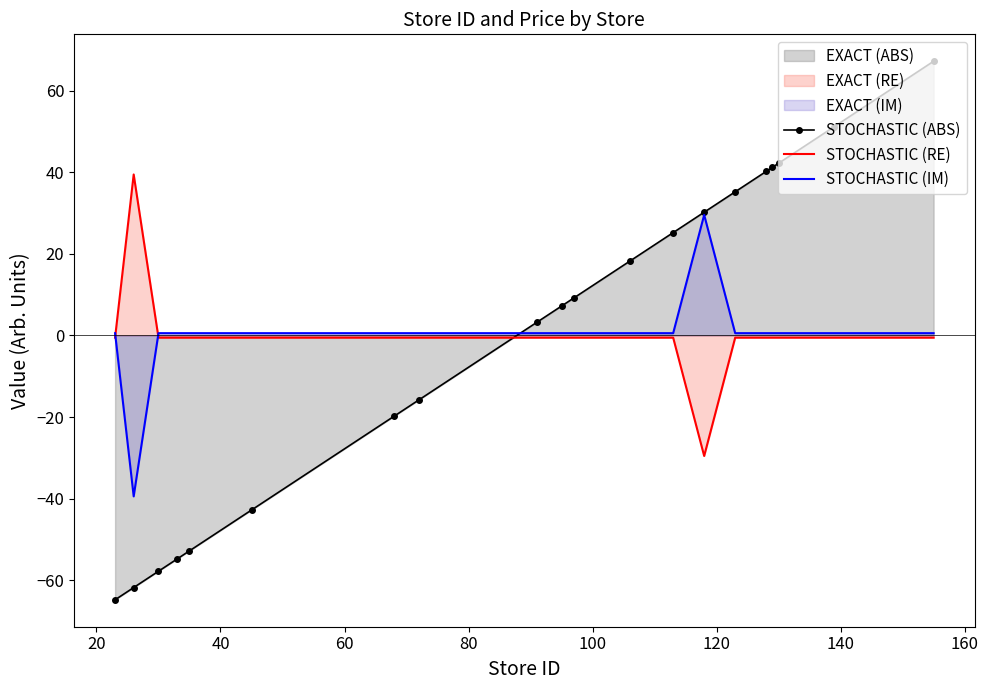

True or false: STOCHASTIC (ABS) has more than 1 points higher than both neighbors.

False